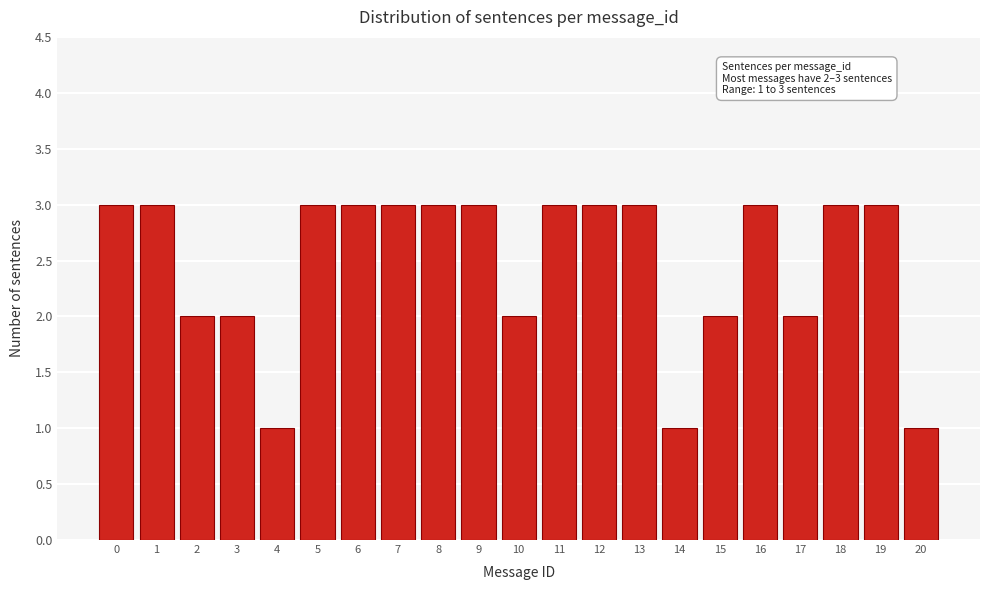

Reading left to right, extract all data points from this chart.

0=3	1=3	2=2	3=2	4=1	5=3	6=3	7=3	8=3	9=3	10=2	11=3	12=3	13=3	14=1	15=2	16=3	17=2	18=3	19=3	20=1